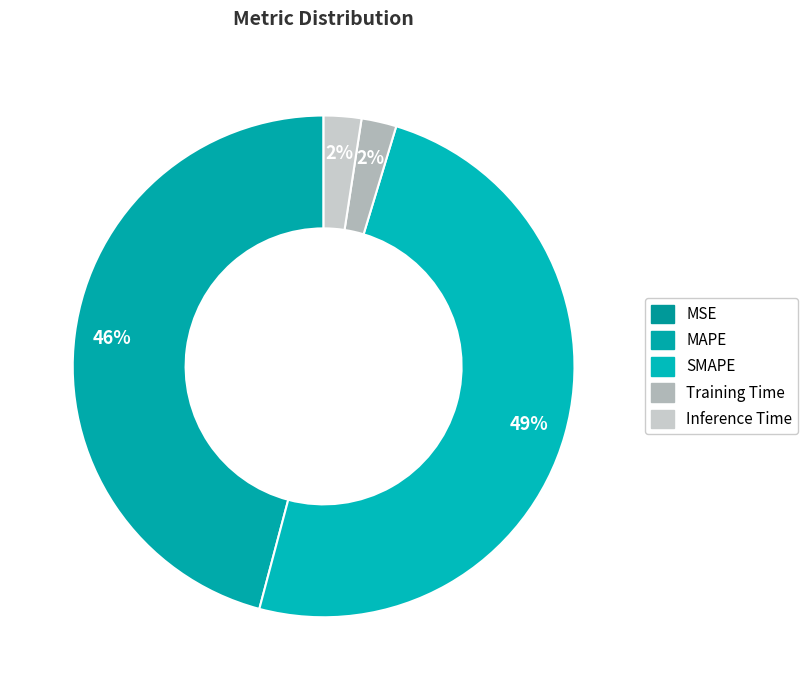

To the nearest percent, what is the combined percentage of Inference Time and Training Time?

5%